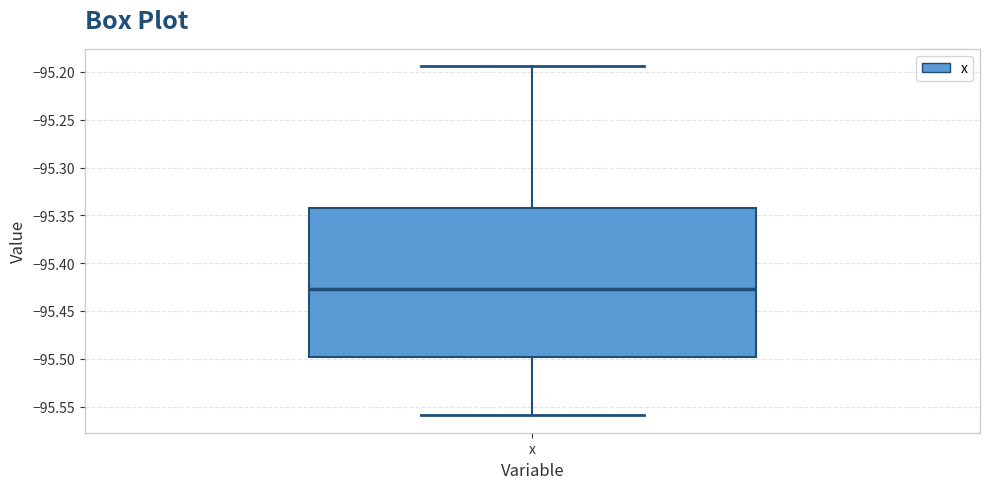

Where does the median line of the box for x sit on the y-axis? The values are not printed on the chart, so give them approximately, as read against the axis.

-95.425